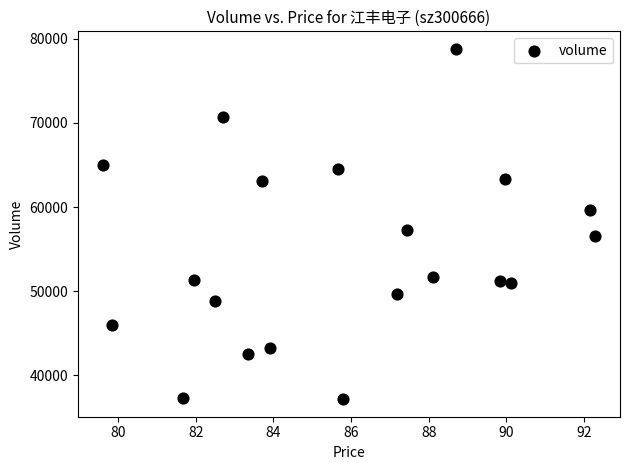

What Y value in the scatter plot is closest to 57987?

57295